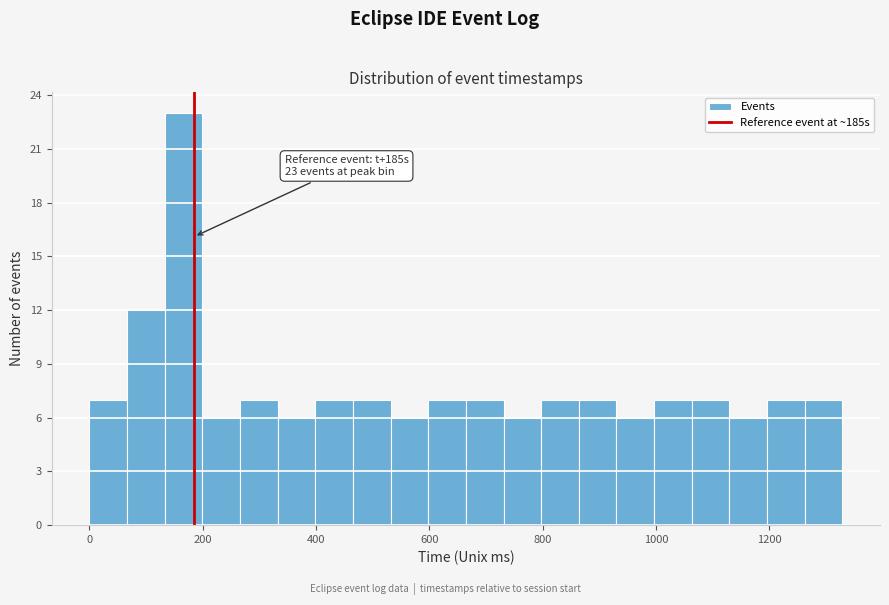

Read against the x-axis, roughly where is the centre of the tallest bar?

160